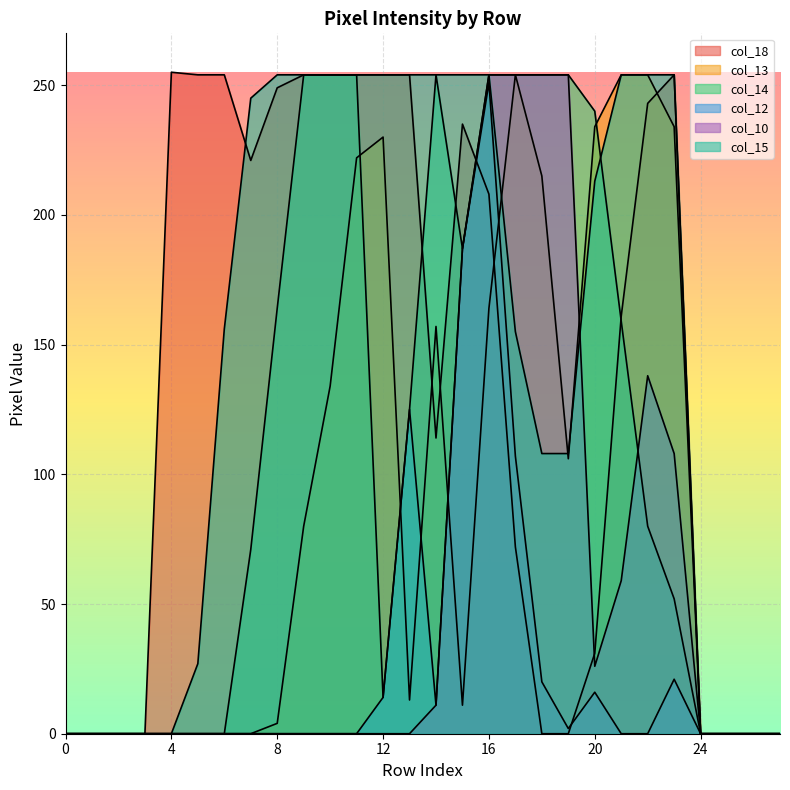

What is the total value across all series at 21?

887